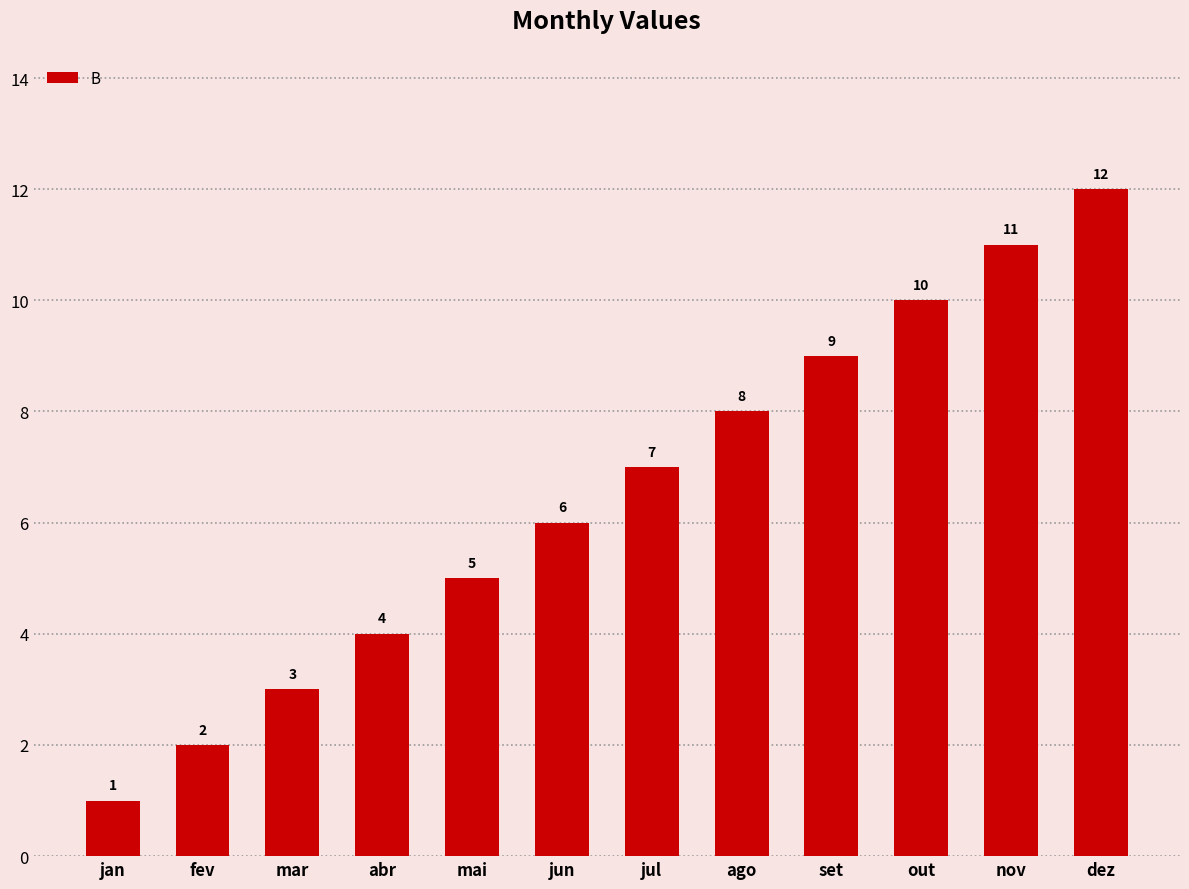

What is the maximum value shown in the chart?

12